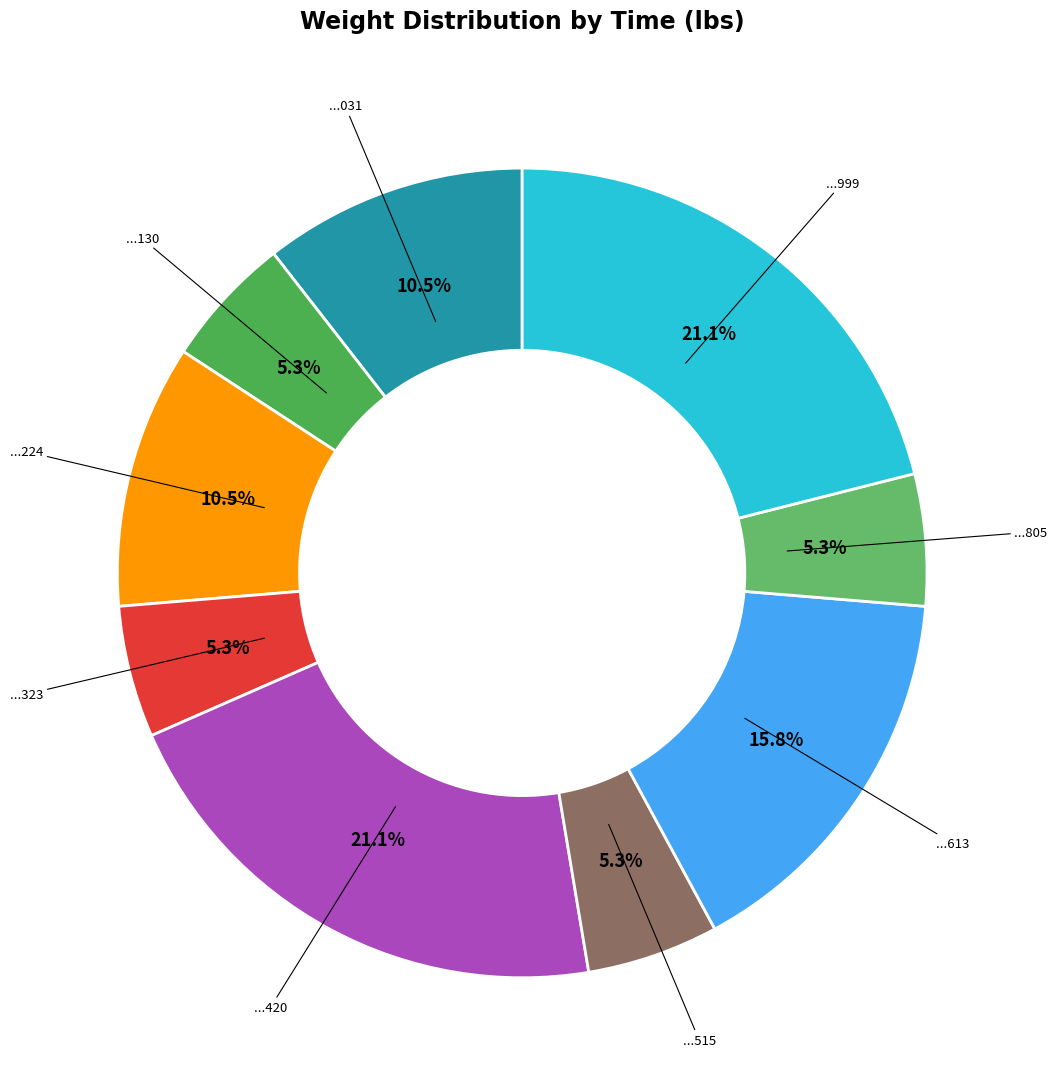

How many slices are in this pie chart?

9